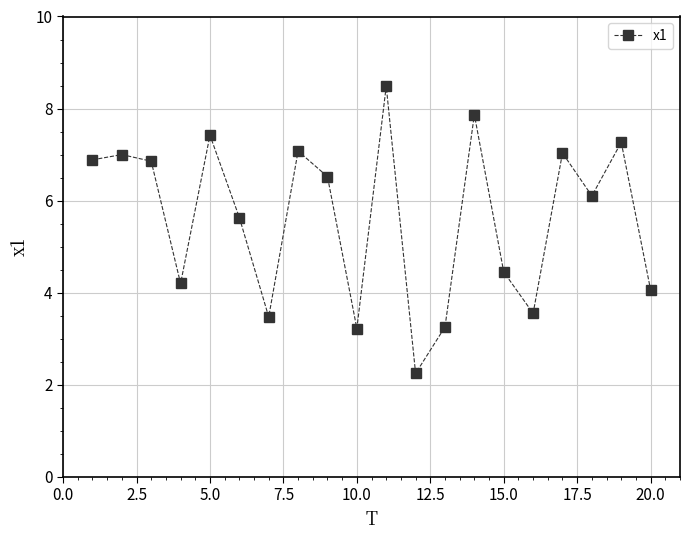

What is the minimum value shown in the chart?

2.2